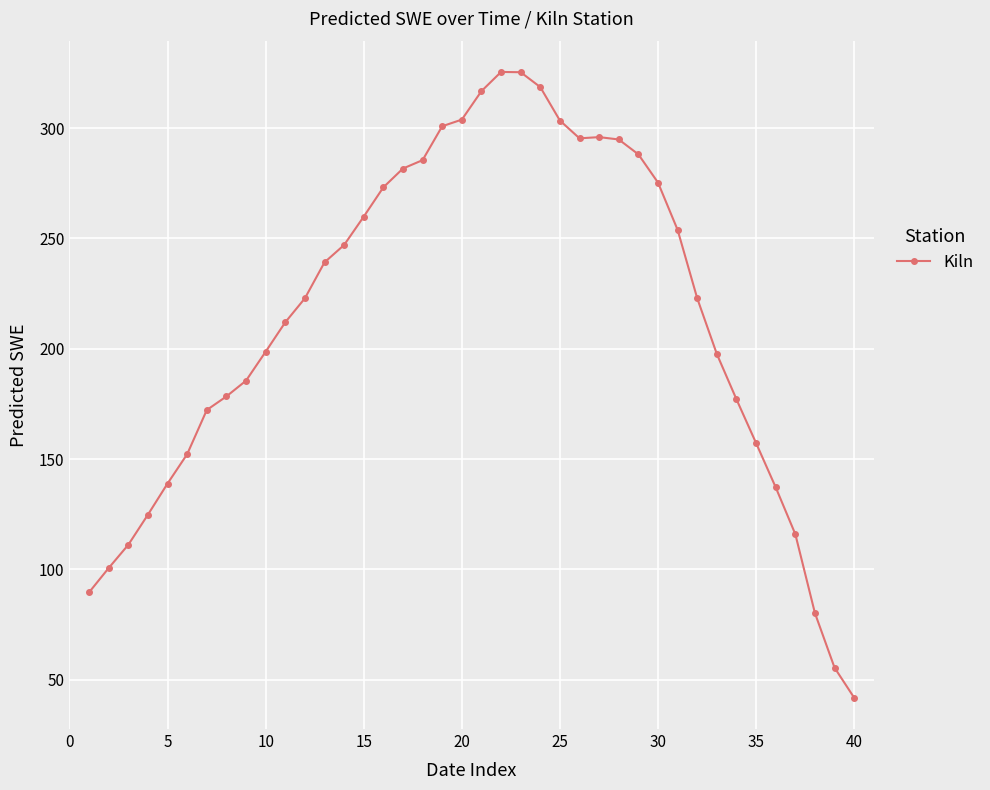

What is the value of the 24th point from the left?

318.5